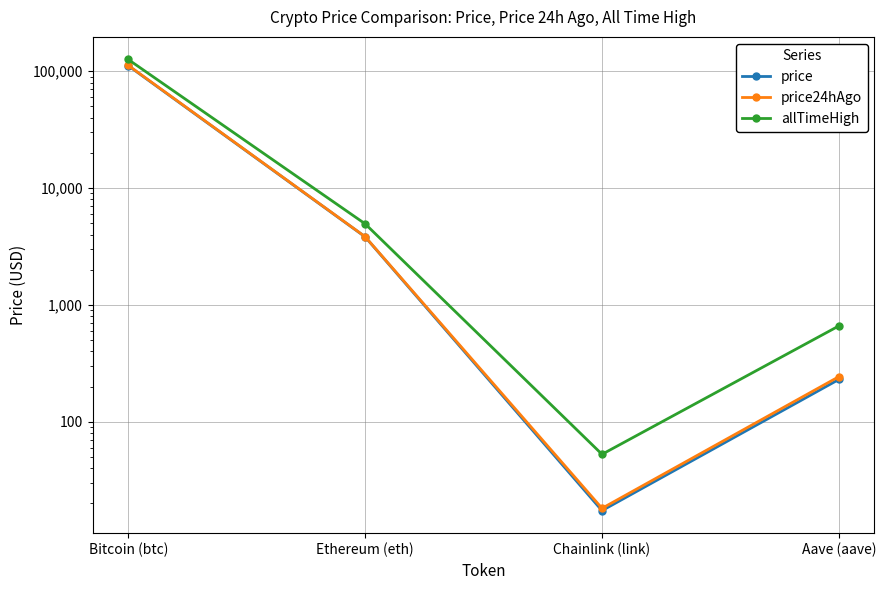

What is the label of the 2nd point from the right?

Chainlink (link)